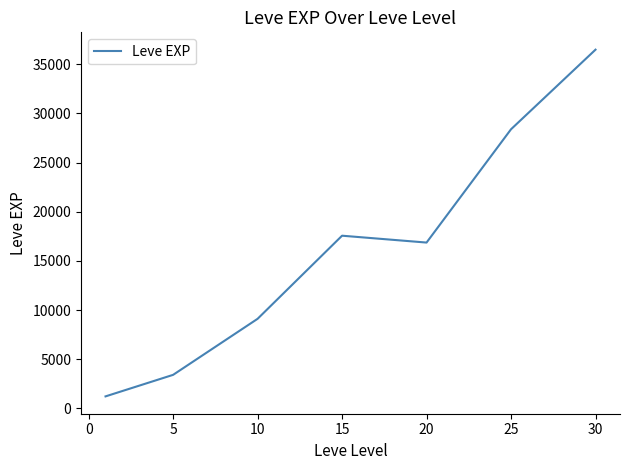

True or false: there are more than 1 points higher than both neighbors.

False